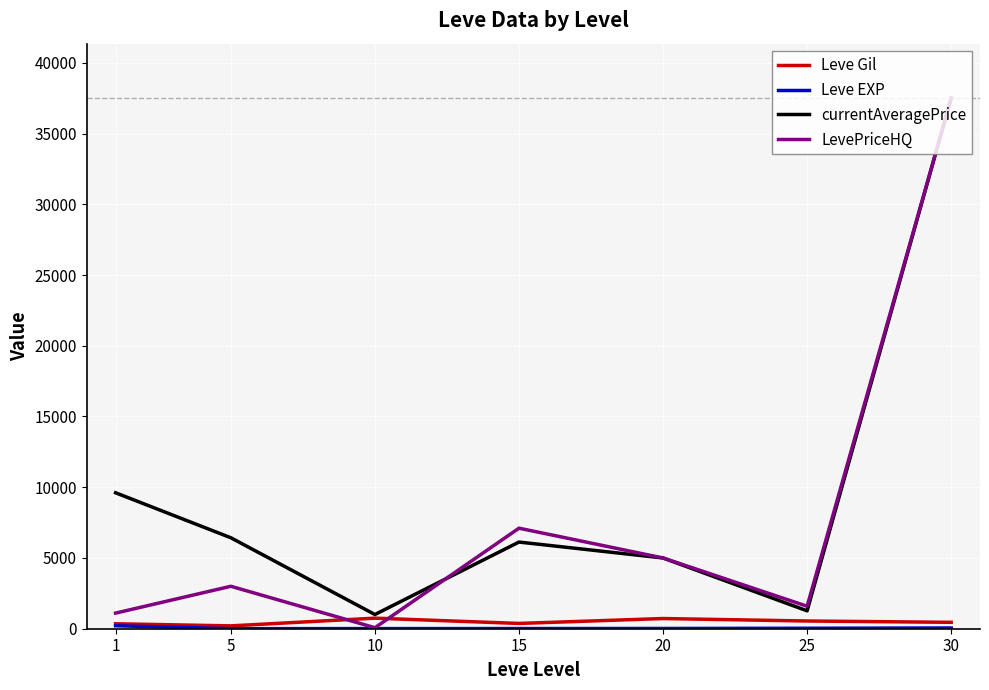

In Leve Gil, how many points are lower than both neighbors (excluding endpoints)?

2